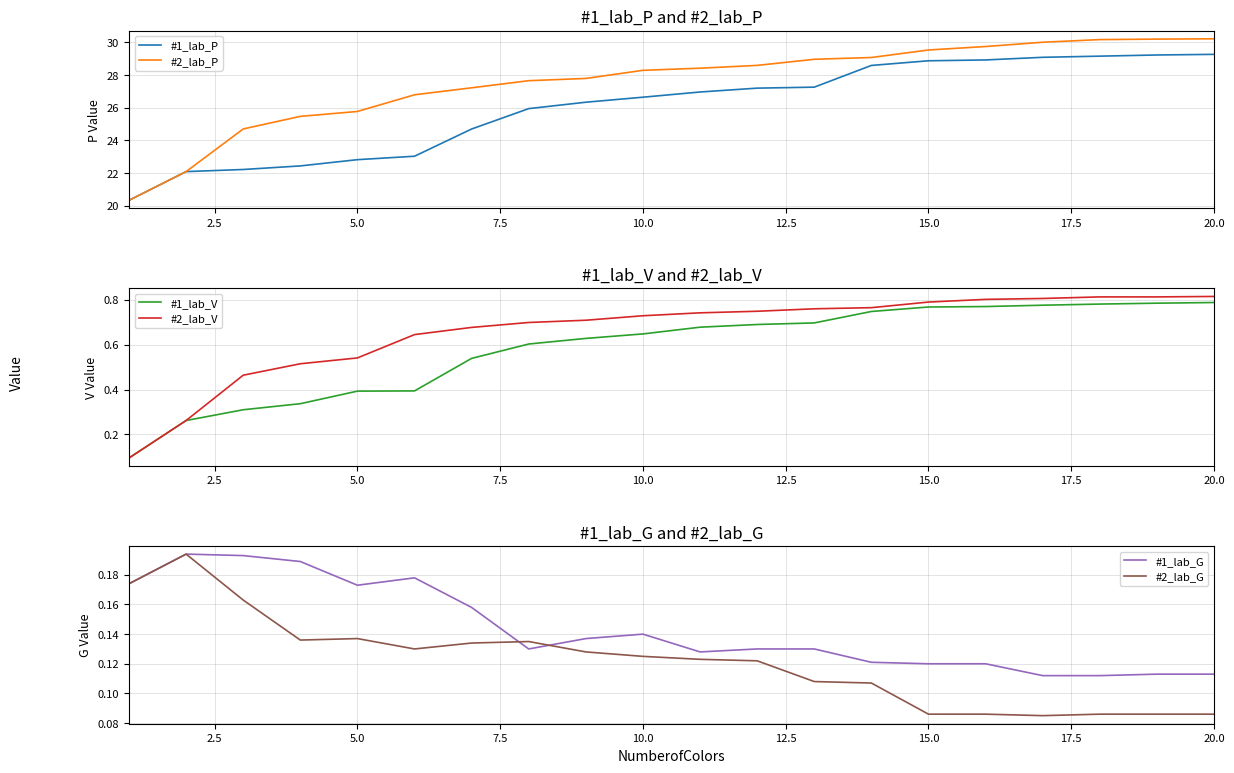

What is the minimum value for #2_lab_P?

20.3